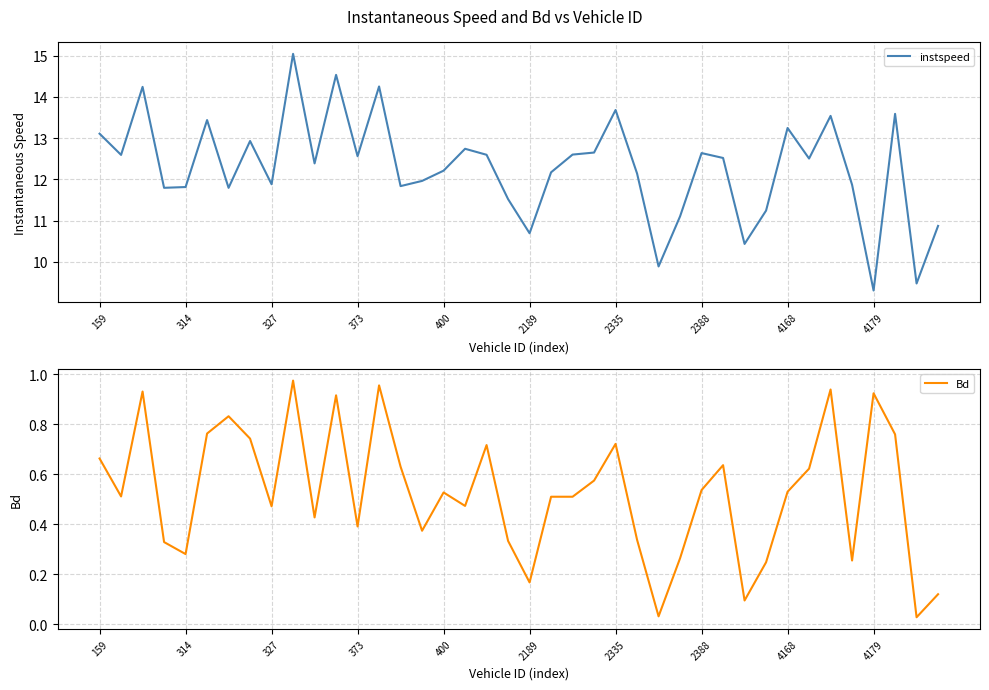

The instspeed series shows 13.3 at 38. True or false?

False